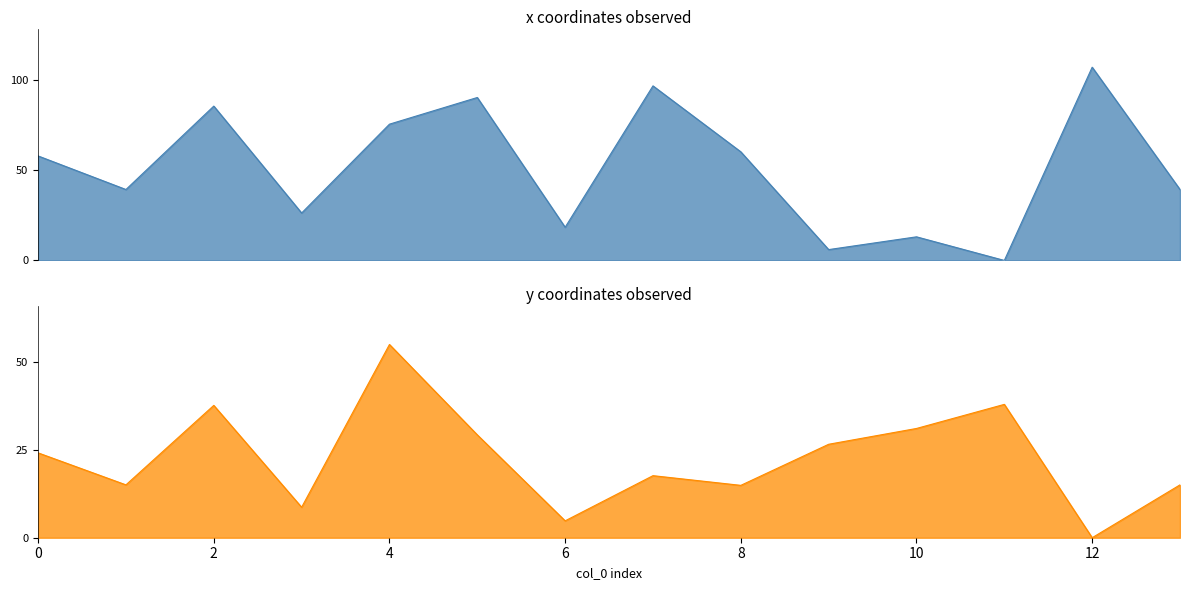

True or false: x has a value of 39.3 at 1.

True